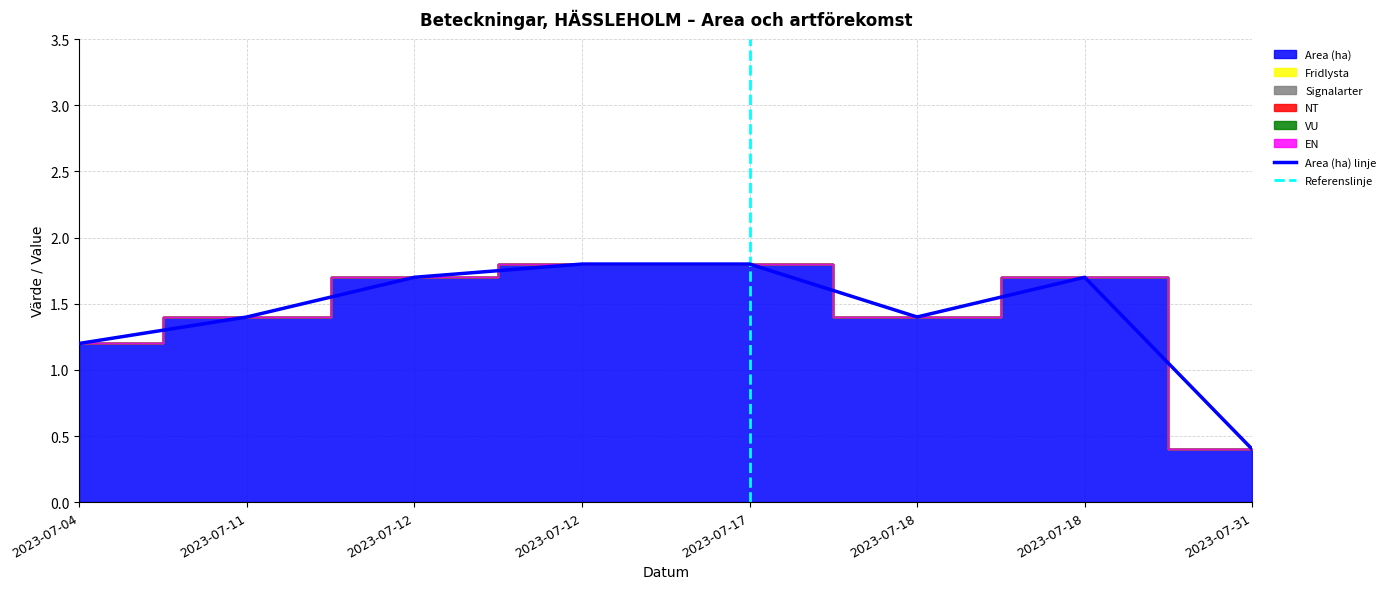

What is the difference between the highest and lowest values at 2023-07-11?

1.4